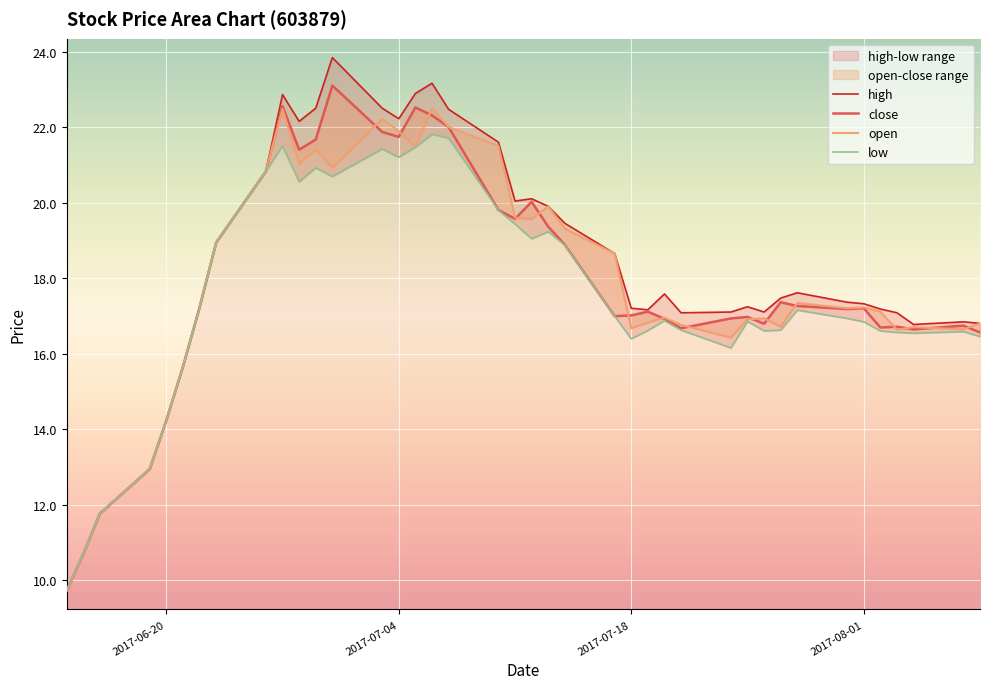

In low, how many points are lower than both neighbors (excluding endpoints)?

8